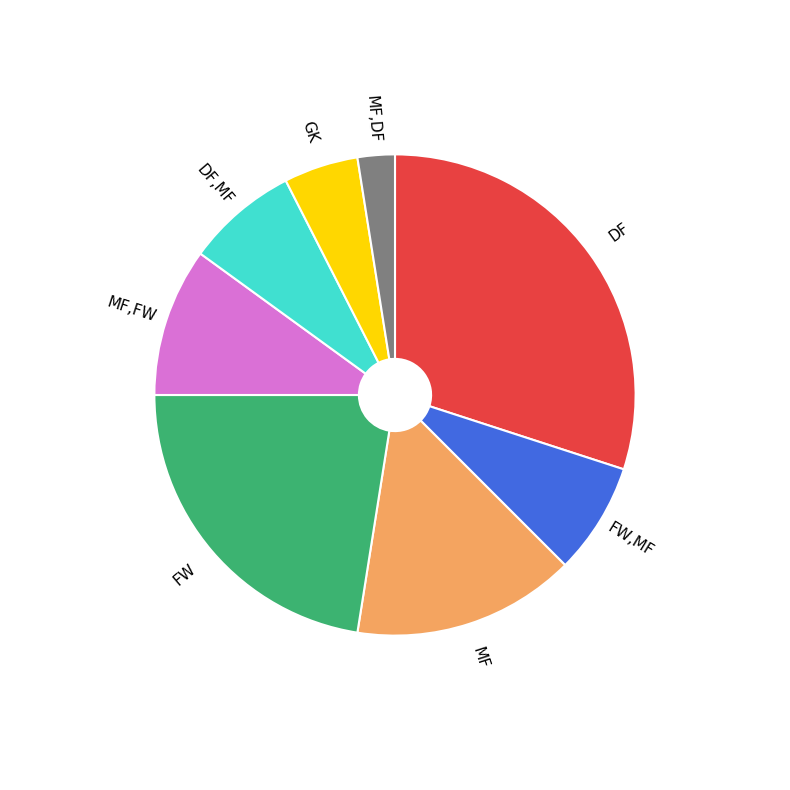

Does any single category account for the majority?

No